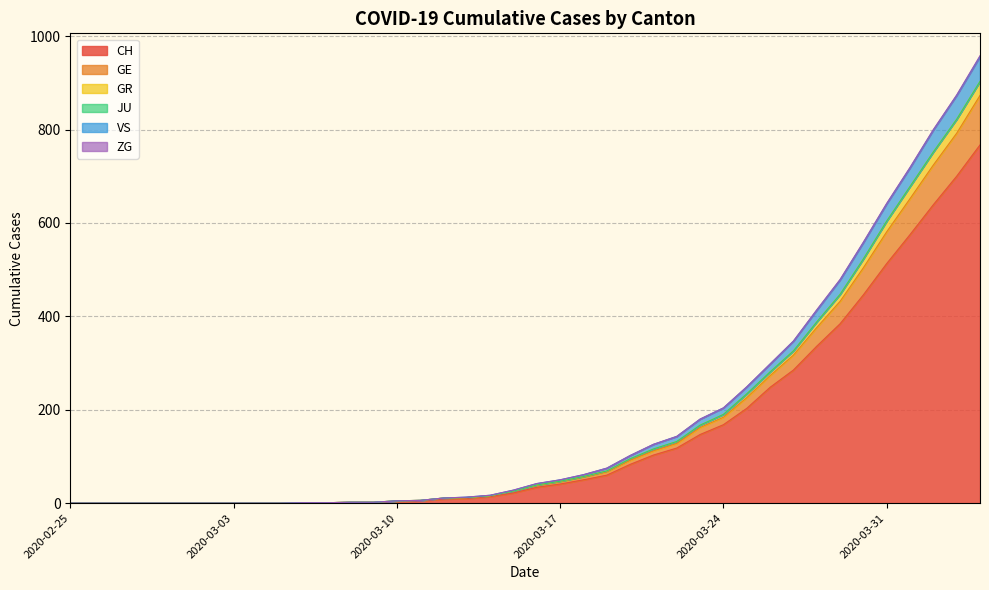

Does the chart display data point markers on the line(s)?

No